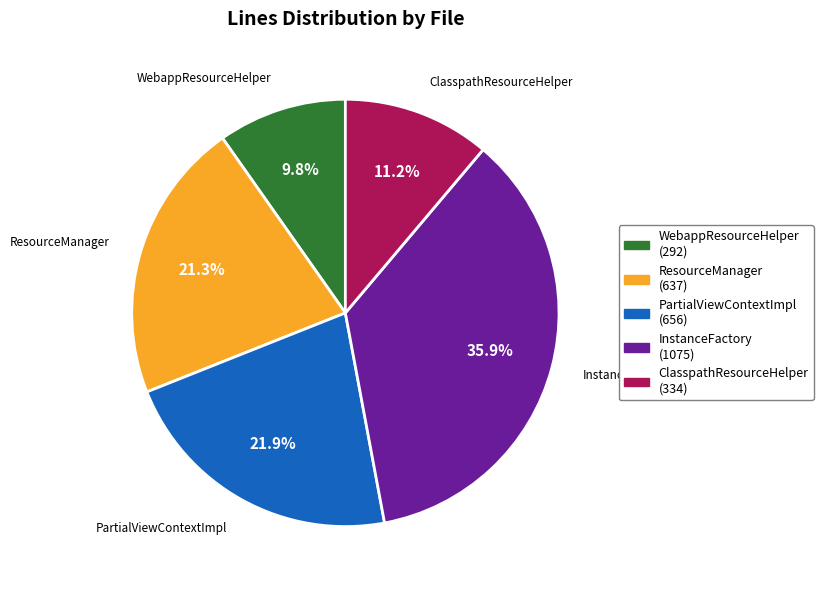

Does any single category account for the majority?

No